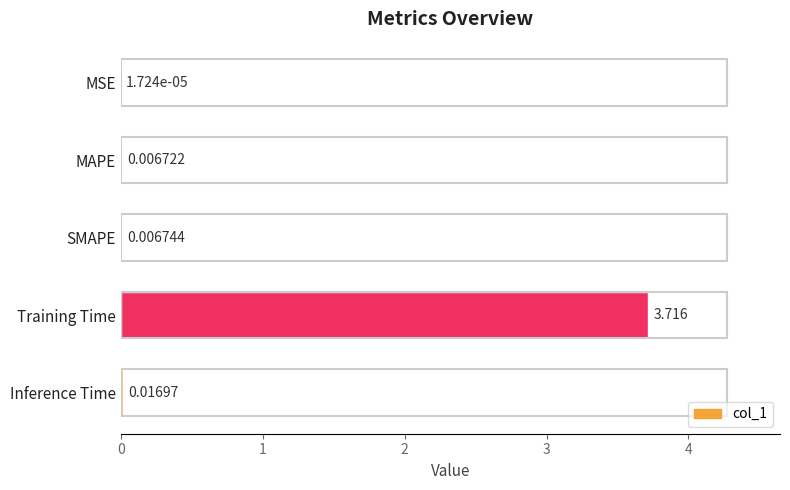

Between Inference Time and MAPE, which is larger?

Inference Time